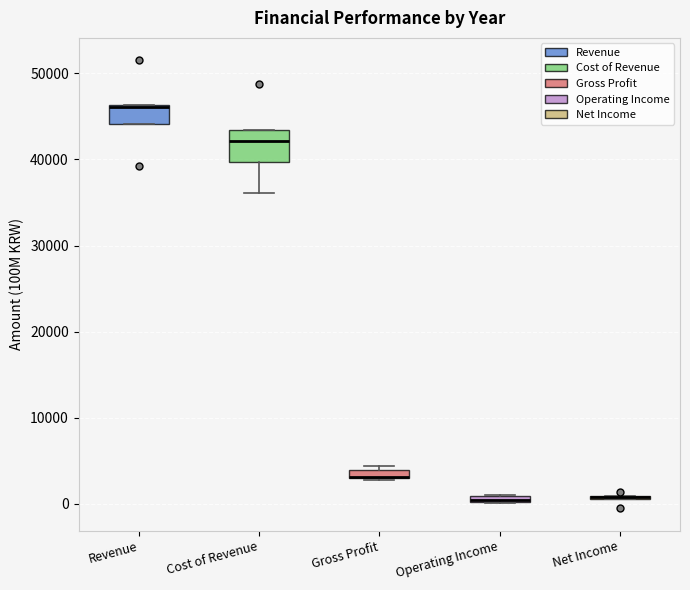

Where is the lower edge of the box for Gross Profit on the y-axis? The values are not printed on the chart, so give them approximately, as read against the axis.

3000